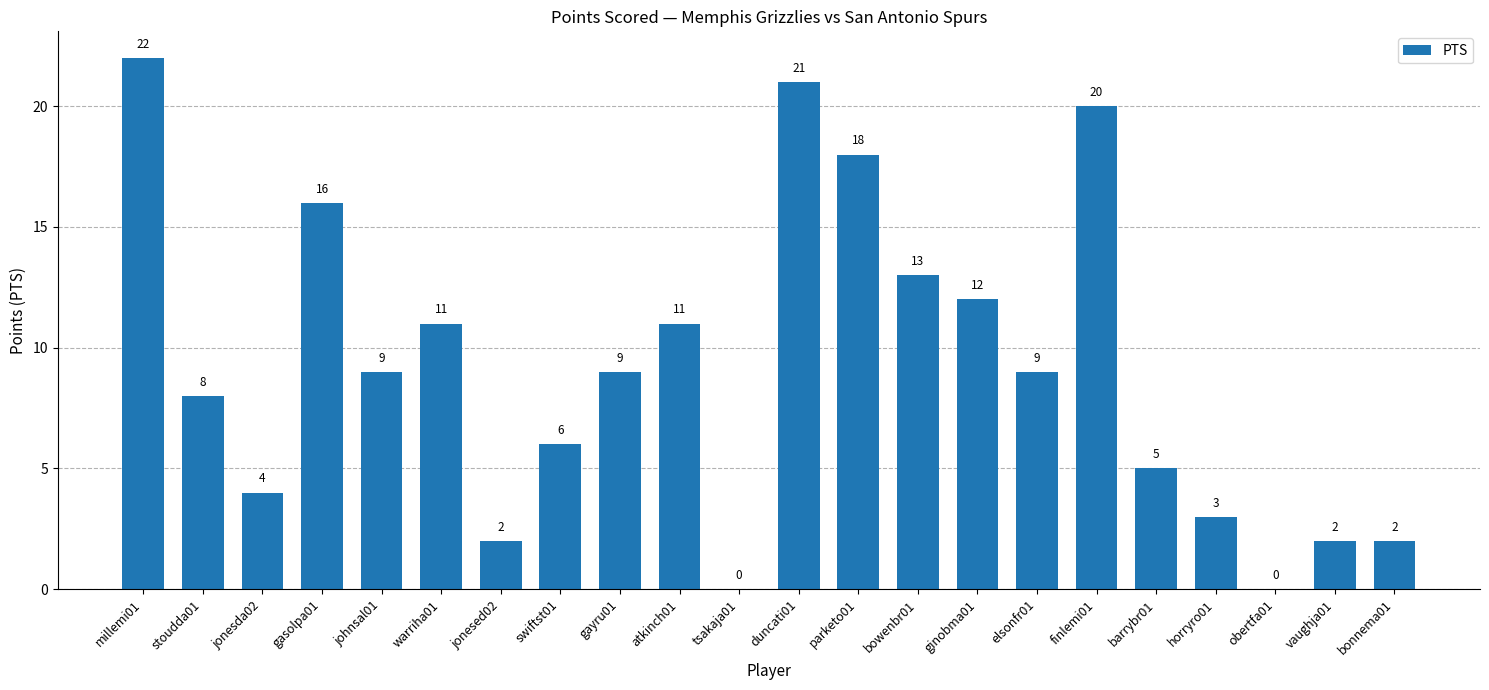

The value at jonesed02 is 2. True or false?

True